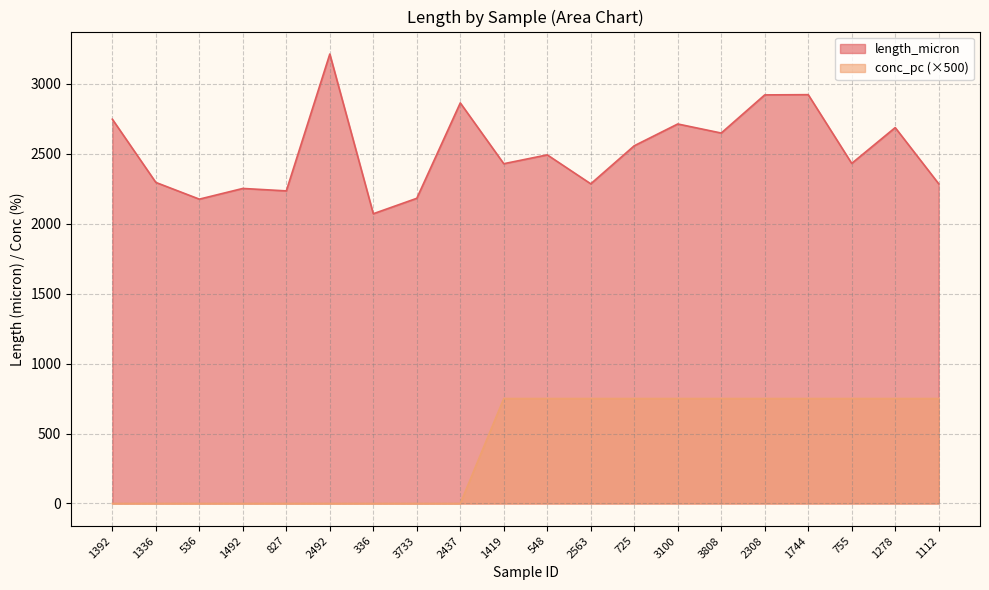

What are all the series names shown in the legend?

length_micron, conc_pc (×500)